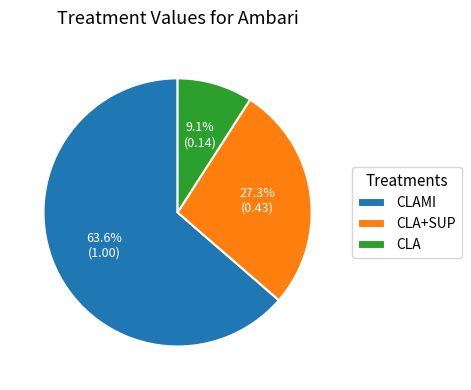

Which slice represents more than half of the pie?

CLAMI